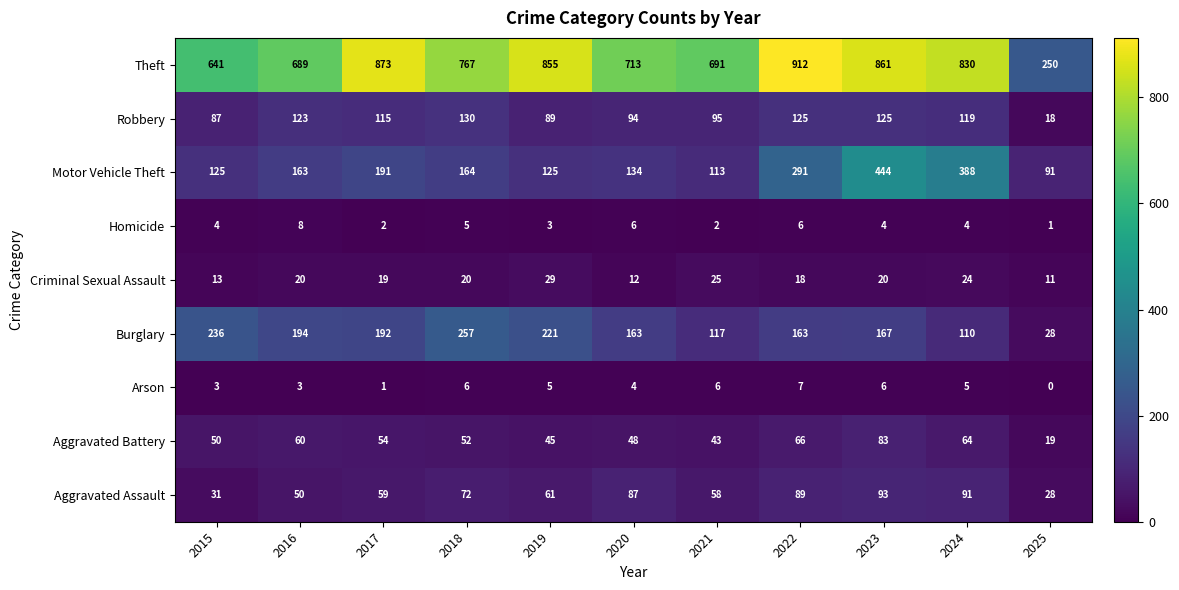

How many data points in Robbery are less than 115?

5